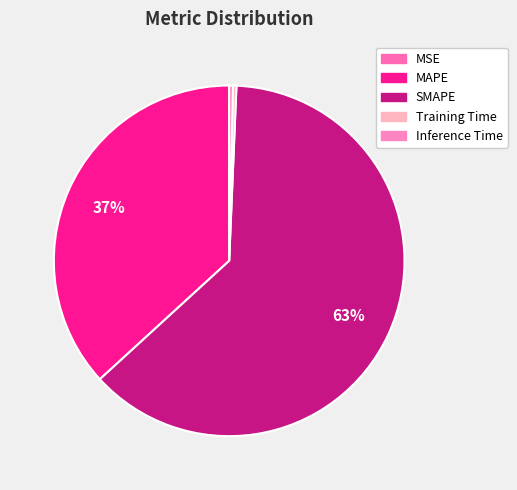

The Training Time slice represents 8% of the pie. True or false?

False